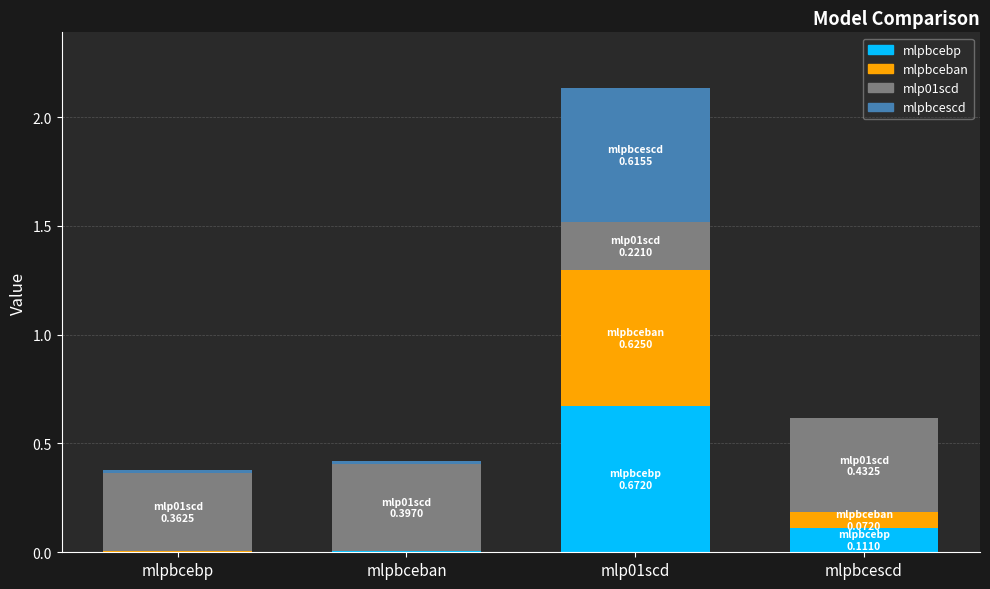

What is the total value across all series at mlp01scd?

2.1